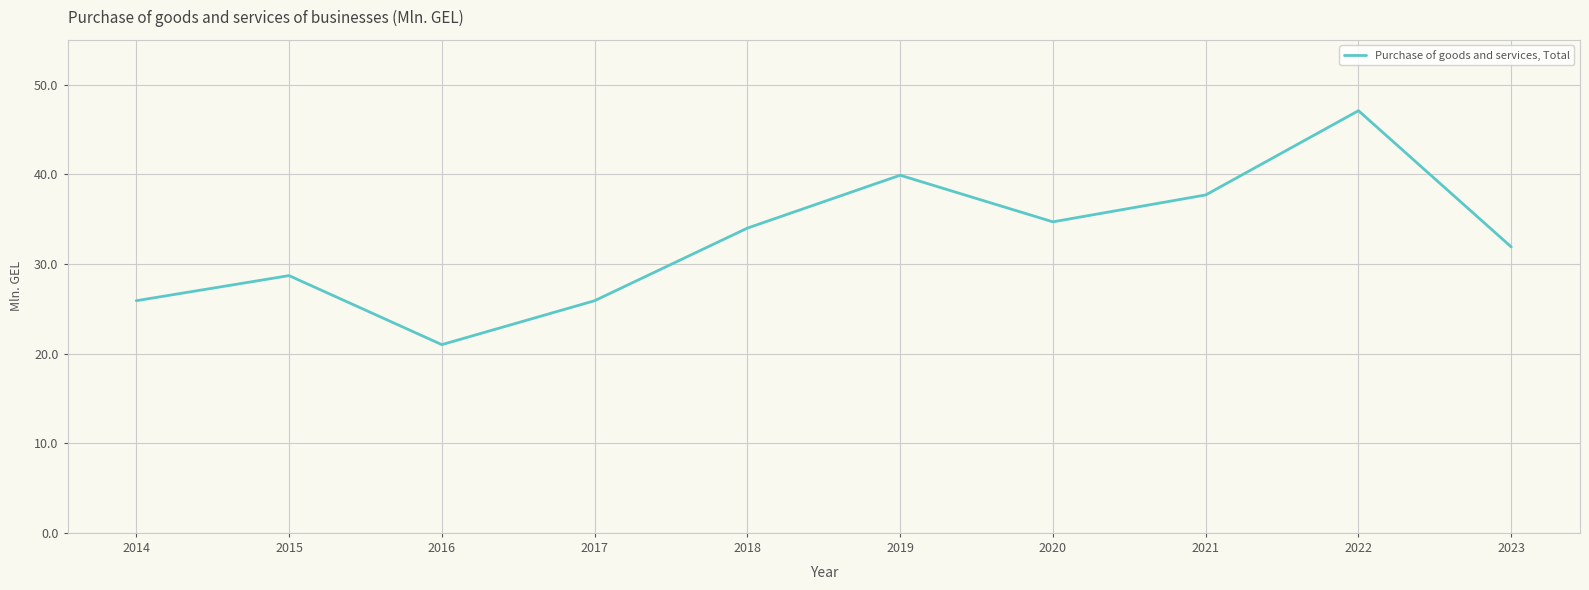

The chart shows a value of 47.1 at 2022. True or false?

True